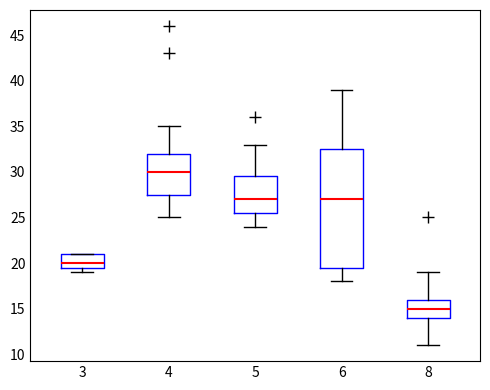

Where is the lower edge of the box at x = 5 on the y-axis? The values are not printed on the chart, so give them approximately, as read against the axis.

25.5